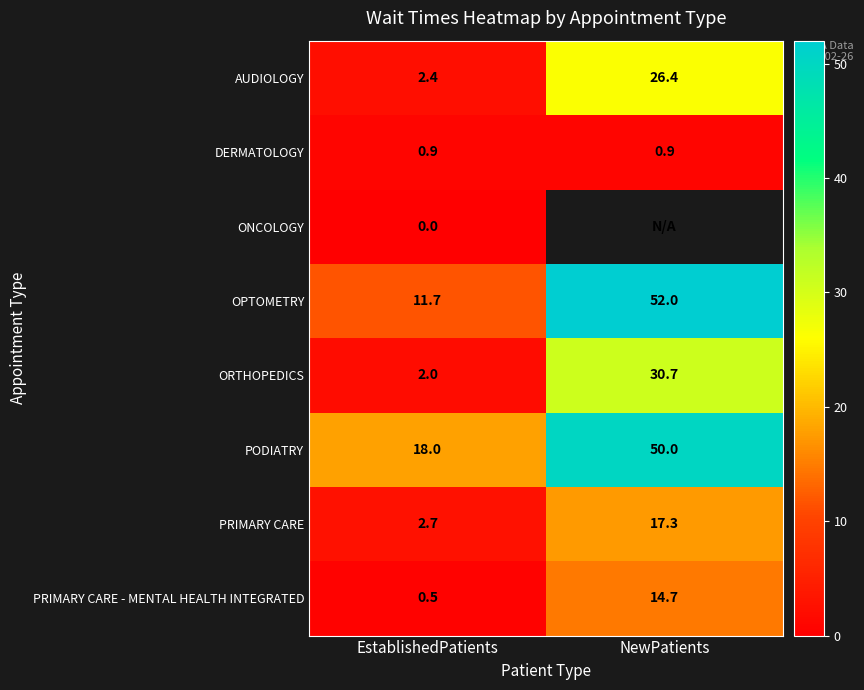

What is the spread (max minus min) of values at EstablishedPatients?

18.0